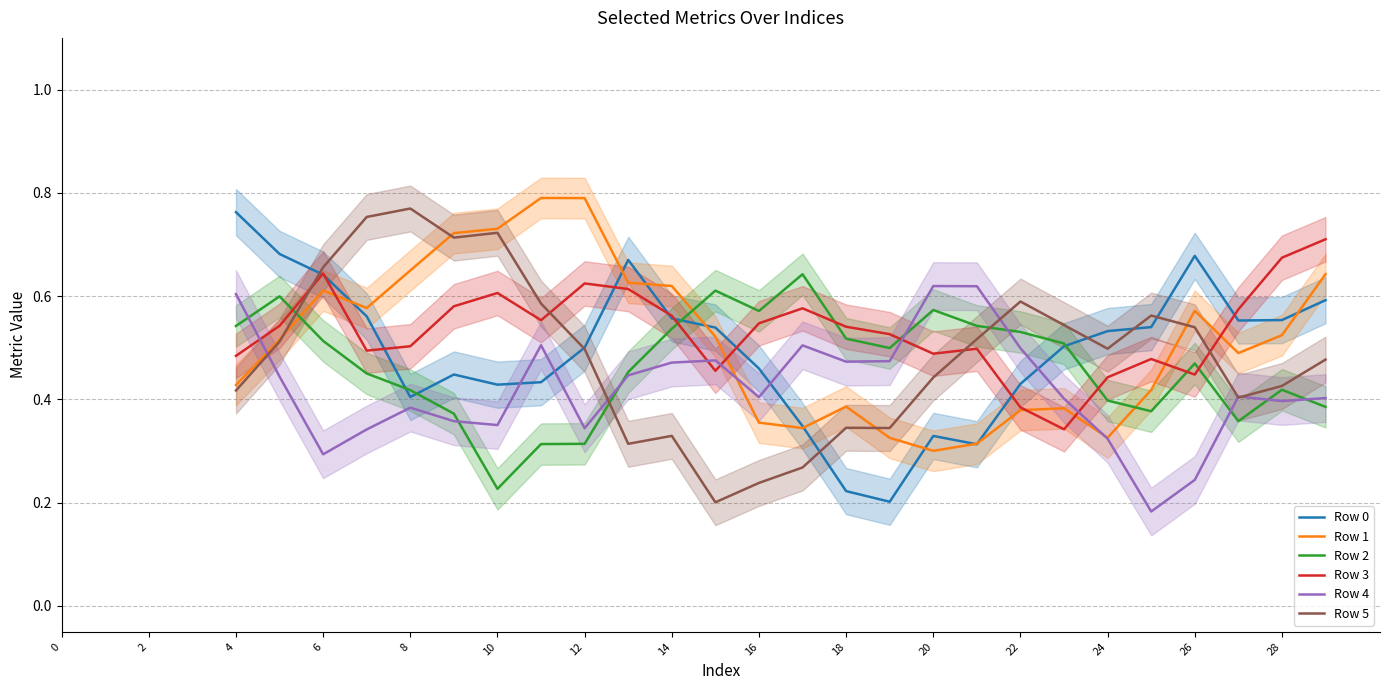

Reading left to right, what are all the values shown in this chart?

Row 0: 0.8	0.7	0.6	0.6	0.4	0.4	0.4	0.4	0.5	0.7	0.6	0.5	0.5	0.3	0.2	0.2	0.3	0.3	0.4	0.5	0.5	0.5	0.7	0.6	0.6	0.6
Row 1: 0.4	0.5	0.6	0.6	0.6	0.7	0.7	0.8	0.8	0.6	0.6	0.5	0.4	0.3	0.4	0.3	0.3	0.3	0.4	0.4	0.3	0.4	0.6	0.5	0.5	0.6
Row 2: 0.5	0.6	0.5	0.5	0.4	0.4	0.2	0.3	0.3	0.5	0.5	0.6	0.6	0.6	0.5	0.5	0.6	0.5	0.5	0.5	0.4	0.4	0.5	0.4	0.4	0.4
Row 3: 0.5	0.5	0.6	0.5	0.5	0.6	0.6	0.6	0.6	0.6	0.6	0.5	0.5	0.6	0.5	0.5	0.5	0.5	0.4	0.3	0.4	0.5	0.4	0.6	0.7	0.7
Row 4: 0.6	0.4	0.3	0.3	0.4	0.4	0.4	0.5	0.3	0.4	0.5	0.5	0.4	0.5	0.5	0.5	0.6	0.6	0.5	0.4	0.3	0.2	0.2	0.4	0.4	0.4
Row 5: 0.4	0.5	0.7	0.8	0.8	0.7	0.7	0.6	0.5	0.3	0.3	0.2	0.2	0.3	0.3	0.3	0.4	0.5	0.6	0.5	0.5	0.6	0.5	0.4	0.4	0.5